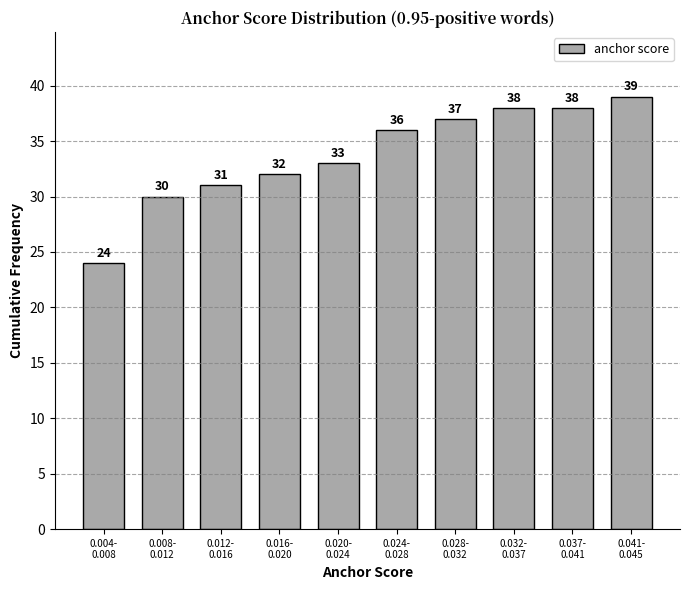

Reading left to right, transcribe all the data shown in this chart.

24	30	31	32	33	36	37	38	38	39